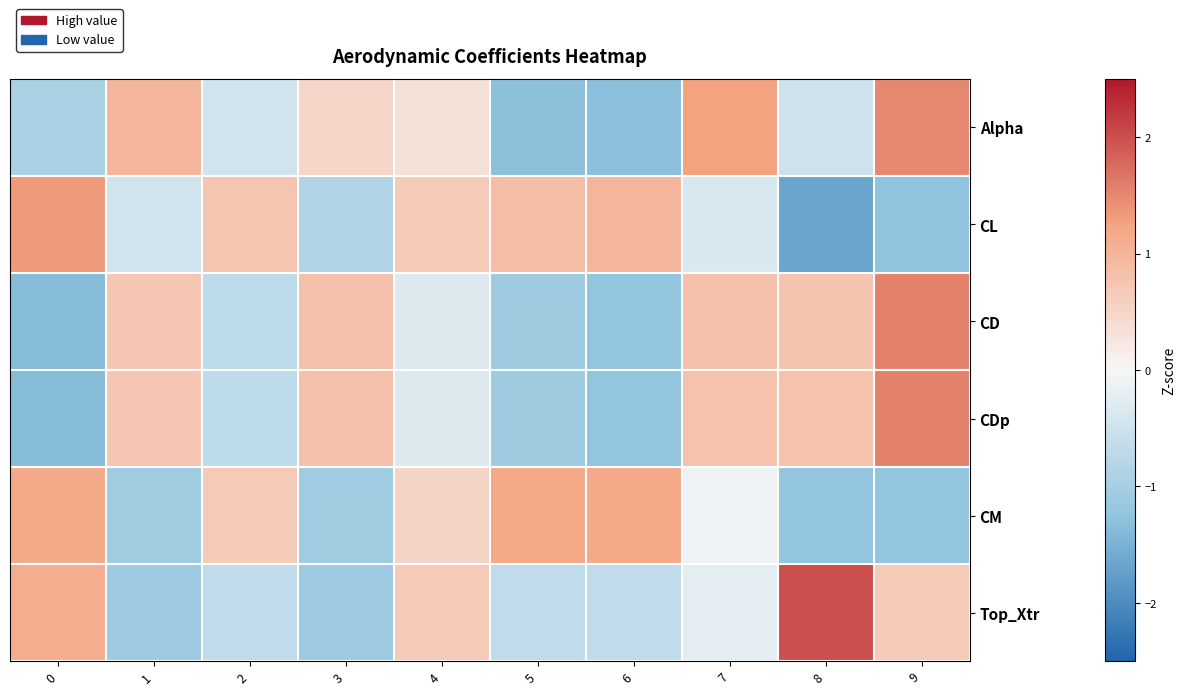

Reading left to right, extract all data points from this chart.

Alpha: 0=-0.9	1=1.0	2=-0.5	3=0.5	4=0.3	5=-1.3	6=-1.3	7=1.3	8=-0.5	9=1.5
CL: 0=1.3	1=-0.5	2=0.7	3=-0.9	4=0.7	5=0.9	6=1.0	7=-0.4	8=-1.7	9=-1.3
CD: 0=-1.4	1=0.7	2=-0.7	3=0.8	4=-0.3	5=-1.1	6=-1.2	7=0.8	8=0.8	9=1.6
CDp: 0=-1.4	1=0.7	2=-0.7	3=0.8	4=-0.3	5=-1.1	6=-1.2	7=0.8	8=0.8	9=1.5
CM: 0=1.2	1=-1.1	2=0.7	3=-1.1	4=0.5	5=1.2	6=1.2	7=-0.1	8=-1.2	9=-1.2
Top_Xtr: 0=1.1	1=-1.1	2=-0.7	3=-1.1	4=0.7	5=-0.7	6=-0.7	7=-0.2	8=2.0	9=0.7